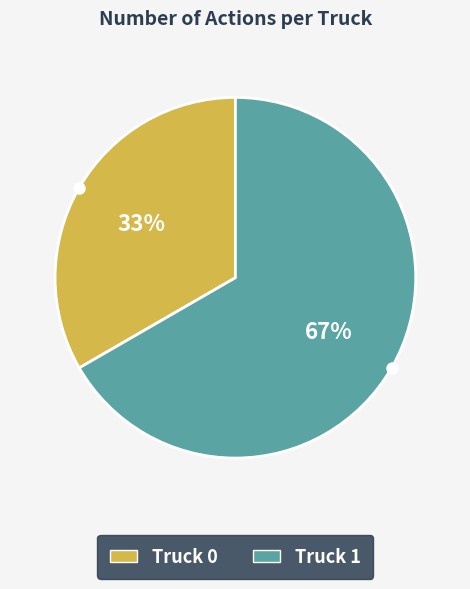

Is it true that Truck 1 is 60% of the pie?

False